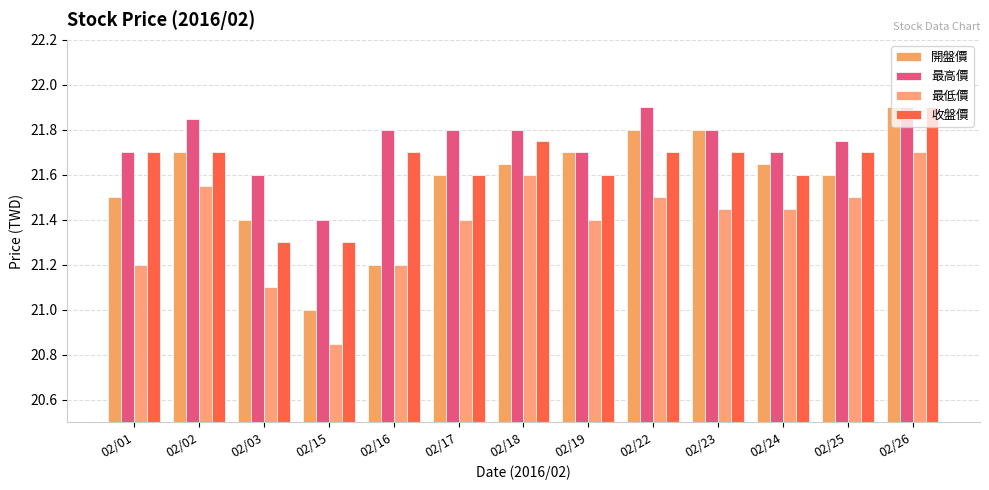

Does the chart contain any negative values?

No